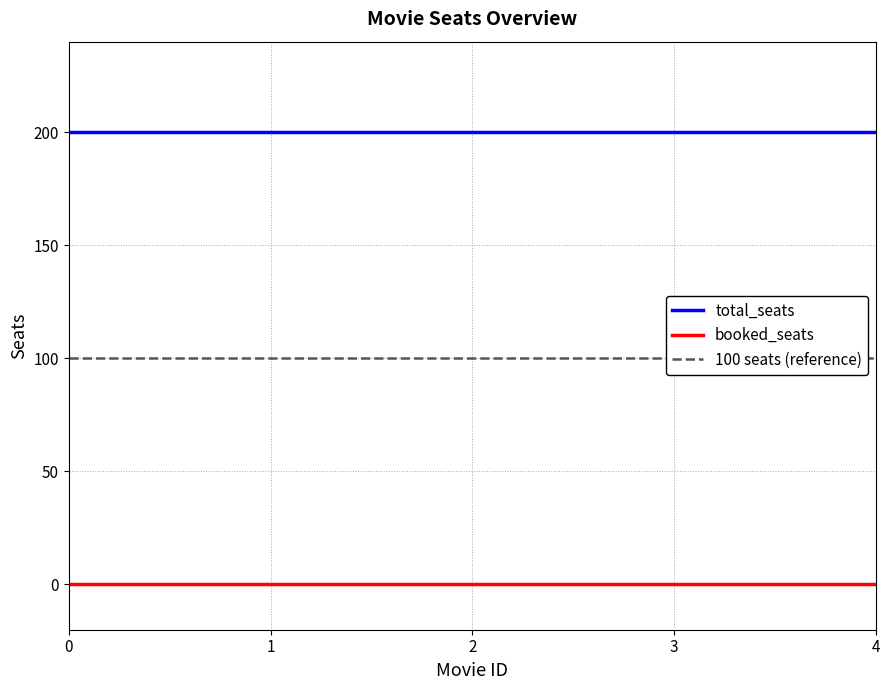

Rank the categories by booked_seats value from lowest to highest.

0, 1, 2, 3, 4